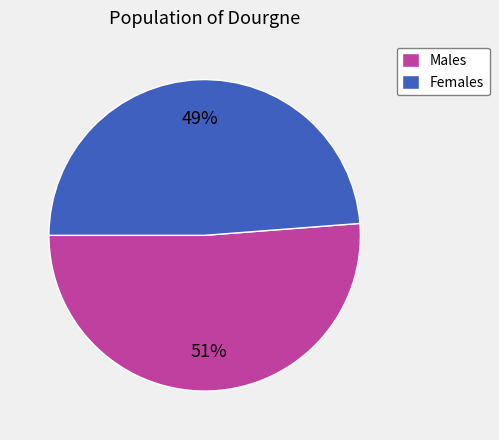

To the nearest percent, what is the average slice percentage?

50%